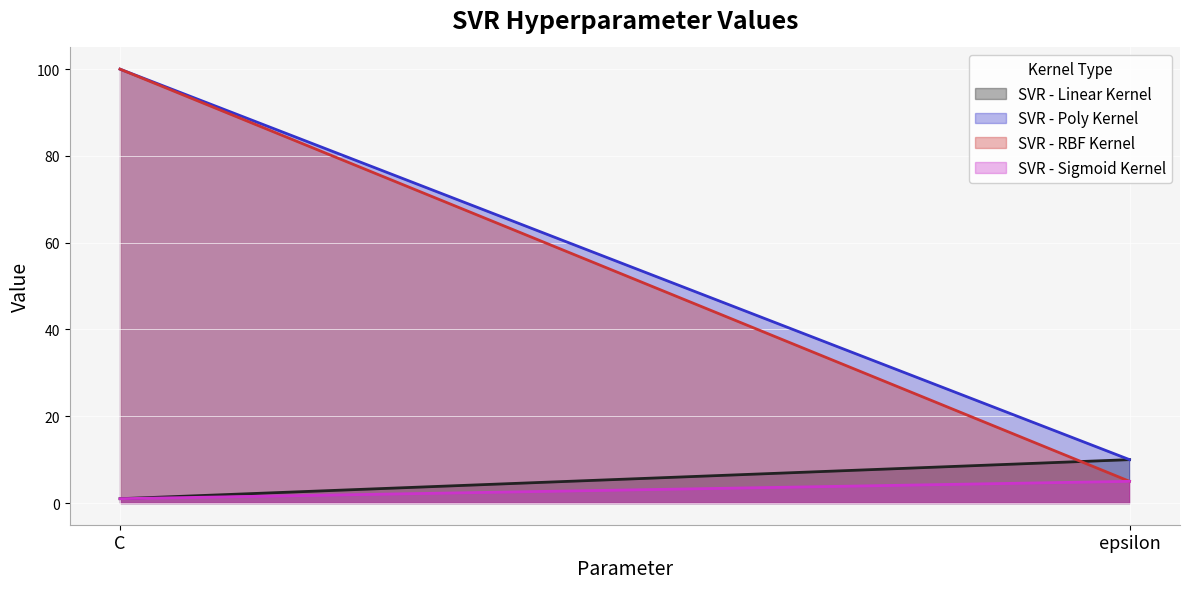

At epsilon, list the series in order from largest to smallest.

SVR - Linear Kernel, SVR - Poly Kernel, SVR - RBF Kernel, SVR - Sigmoid Kernel